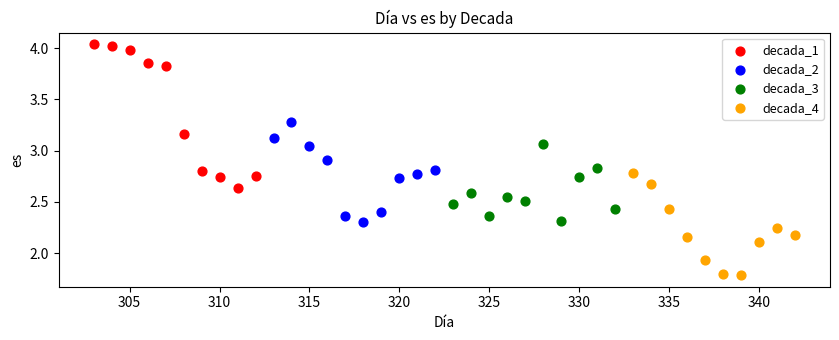

Which series has the widest spread of Y values?

decada_1